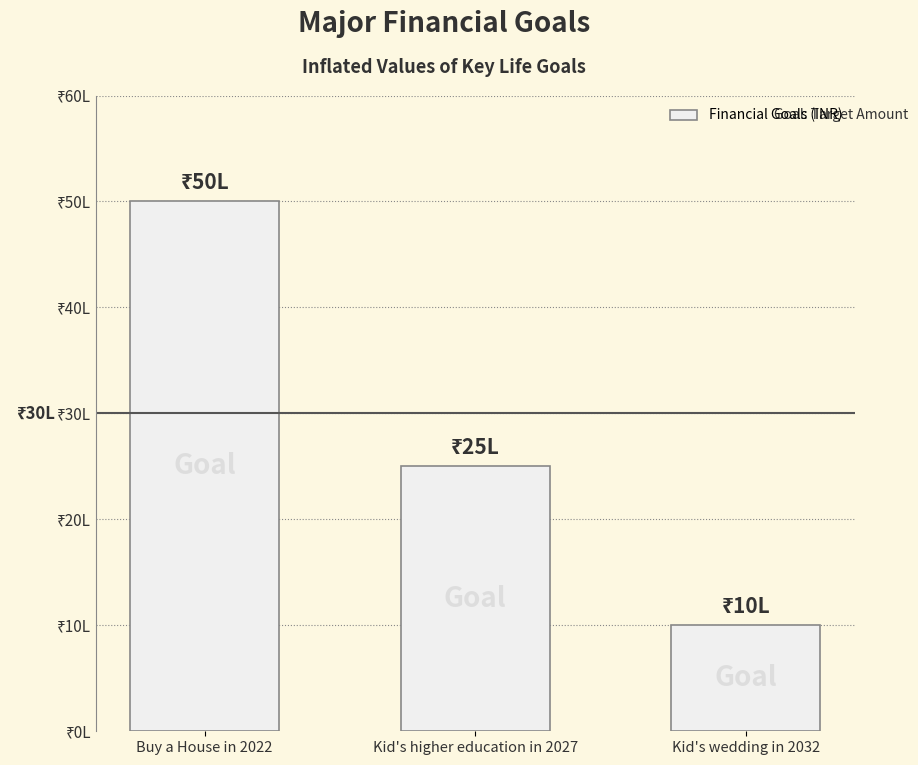

What is the difference between the maximum and minimum values?

4000000